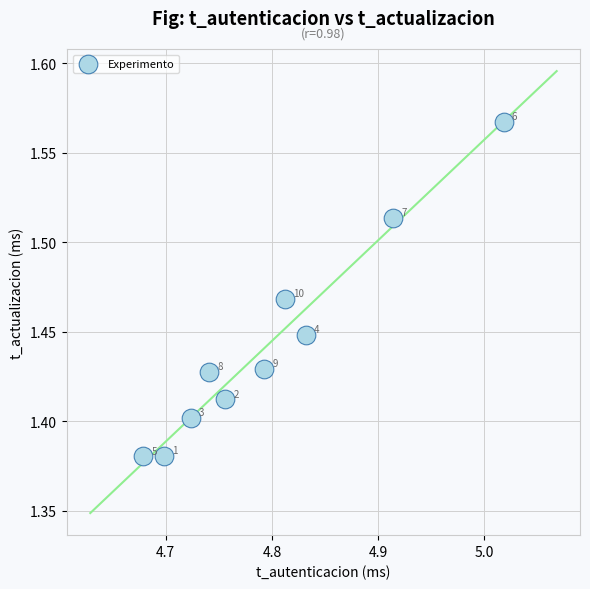

What is the range of X values (max minus min)?

0.3